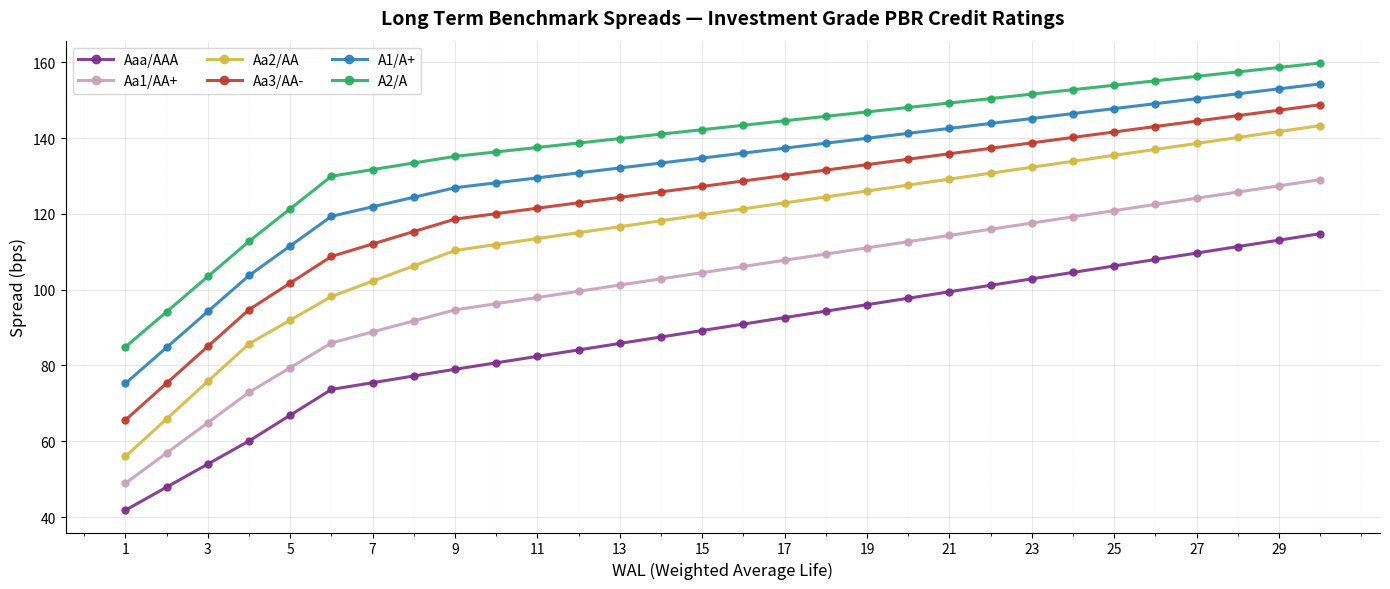

Is this an area chart (filled region under the line)?

No